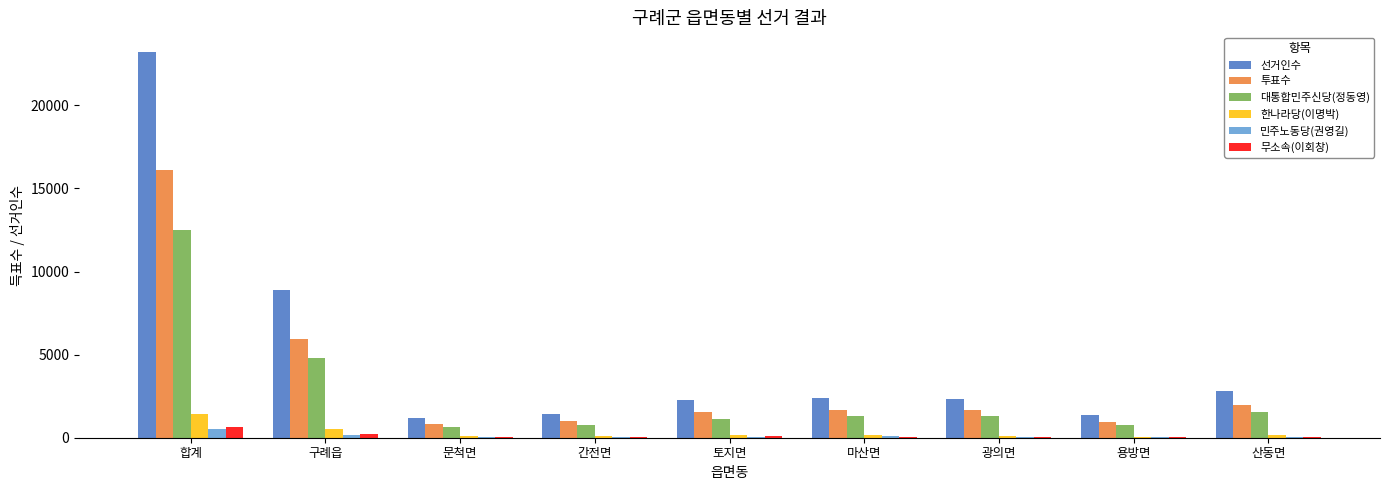

Which series has the largest range (max minus min)?

선거인수